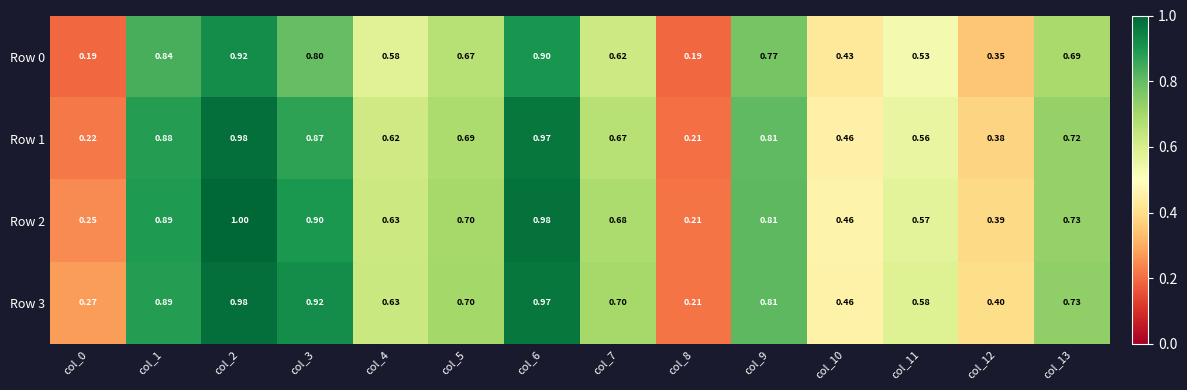

Is the value of Row 3 at col_5 greater than the value of Row 1 at col_11?

Yes